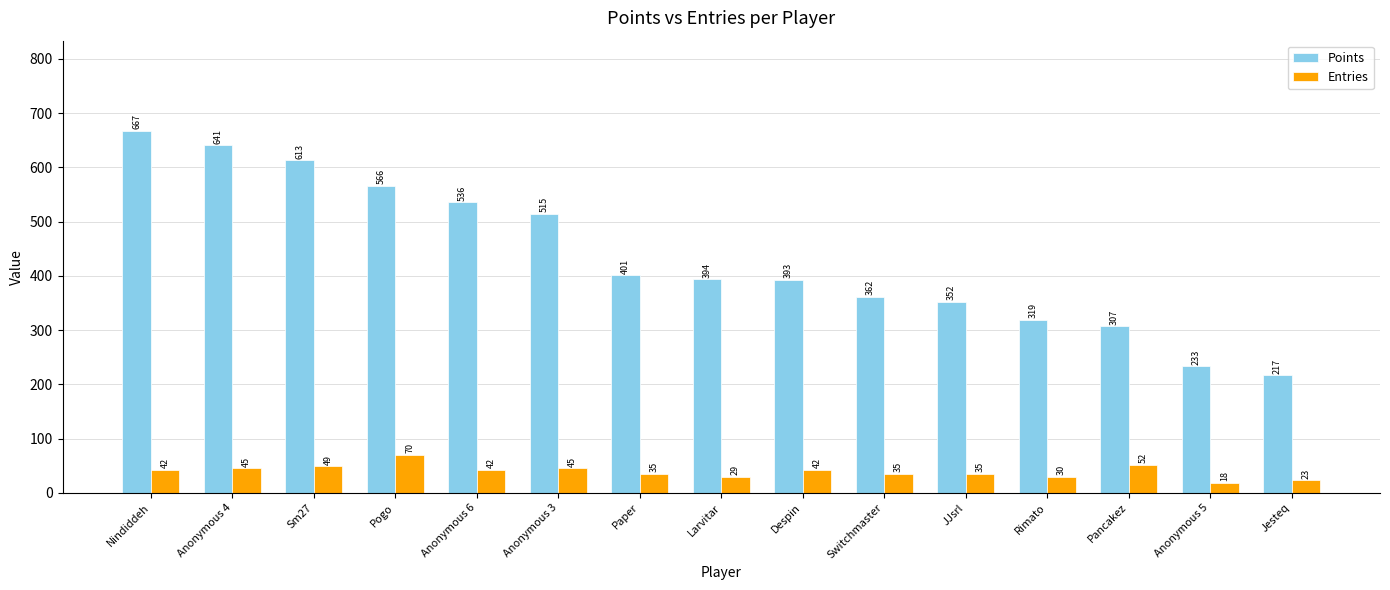

At which category is the sum across all series the highest?

Nindiddeh